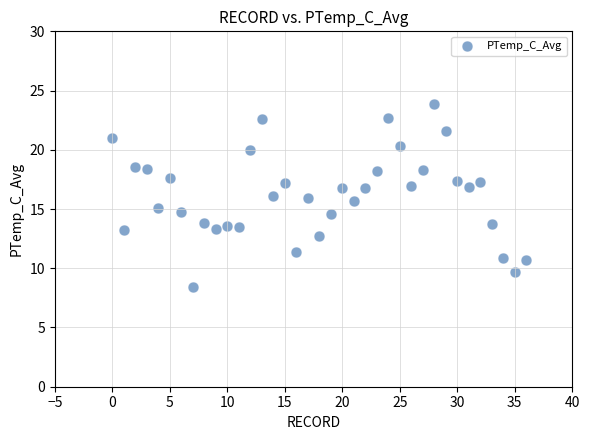

What is the range of Y values (max minus min)?

15.5